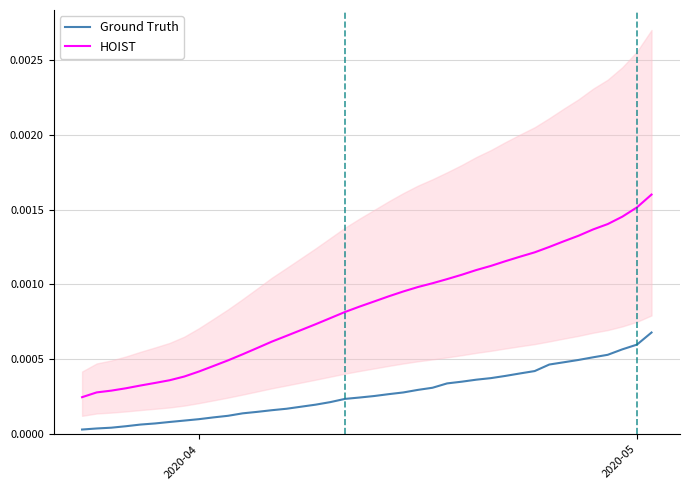

True or false: HOIST and Ground Truth intersect in this chart.

False